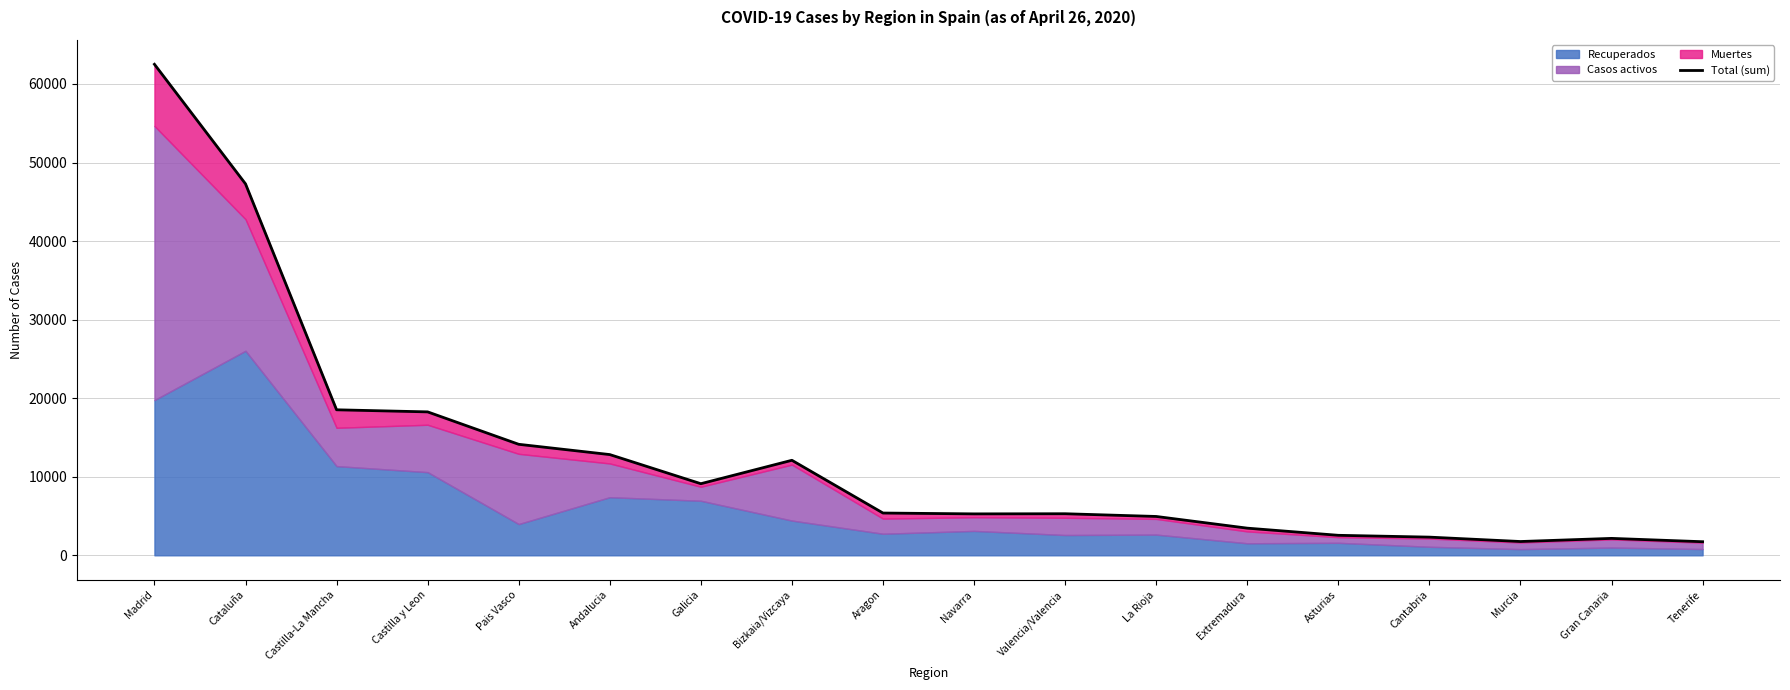

Is it true that the value at Galicia is 11908?

False